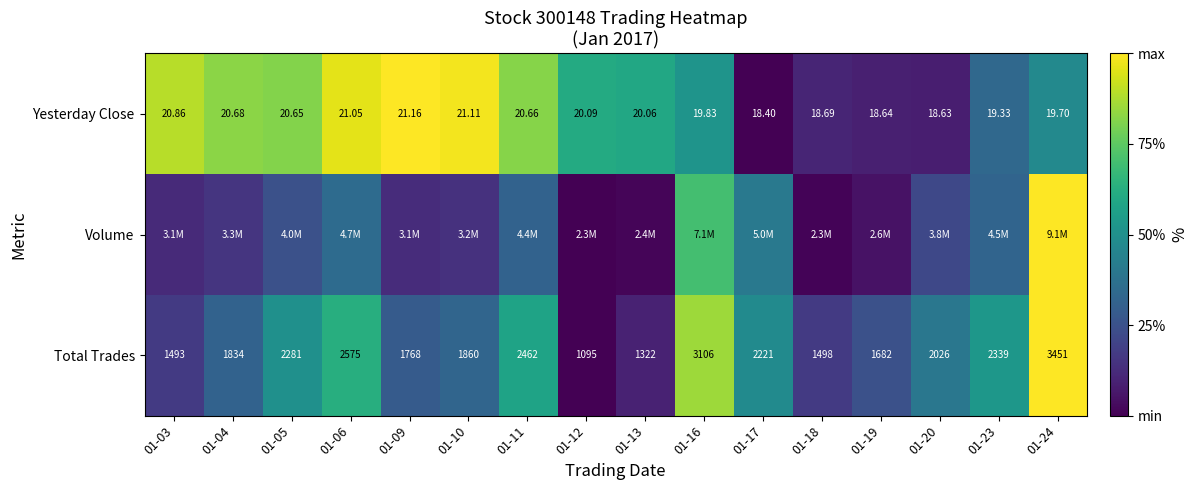

What is the difference between the highest and lowest values at 01-17?

0.5